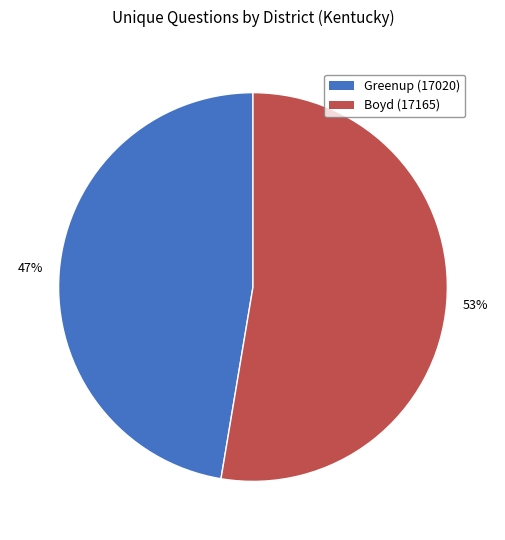

What percentage is the Boyd (17165) slice, to the nearest percent?

53%